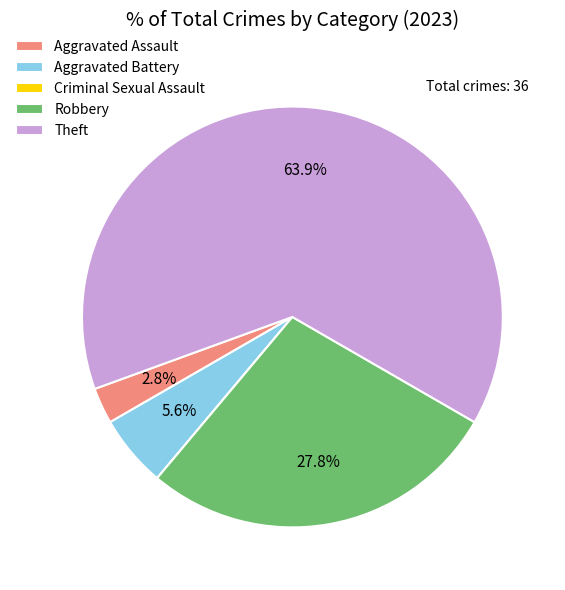

To the nearest percent, what is the average slice percentage?

20%